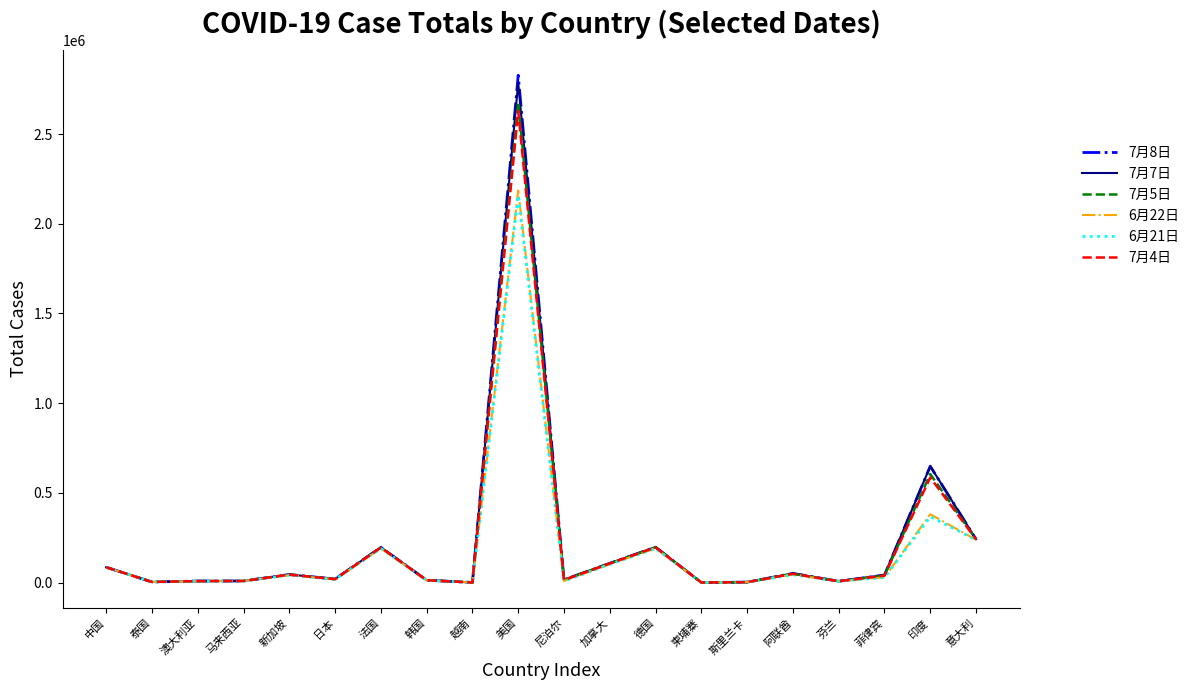

Is the value of 7月8日 at 泰国 greater than the value of 7月7日 at 意大利?

No